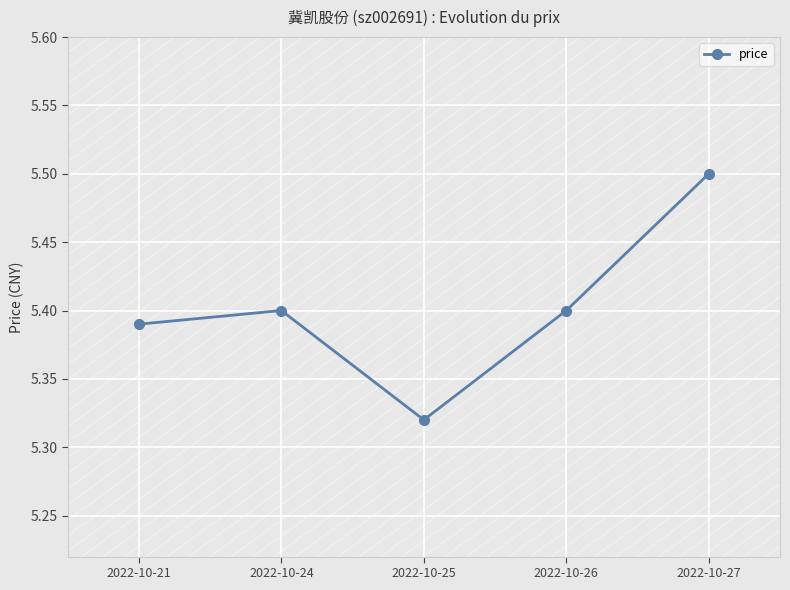

Approximately how many times larger is the value at 2022-10-24 compared to 2022-10-25?

1.0